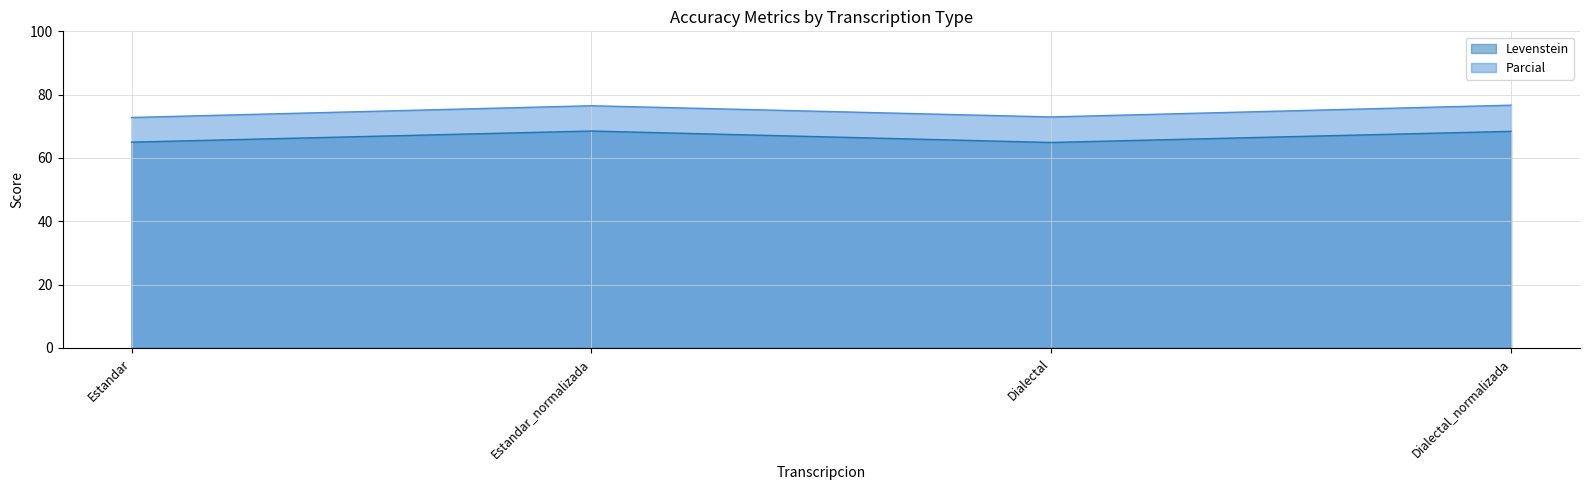

List the labels in order of Parcial value, smallest first.

Estandar, Dialectal, Estandar_normalizada, Dialectal_normalizada